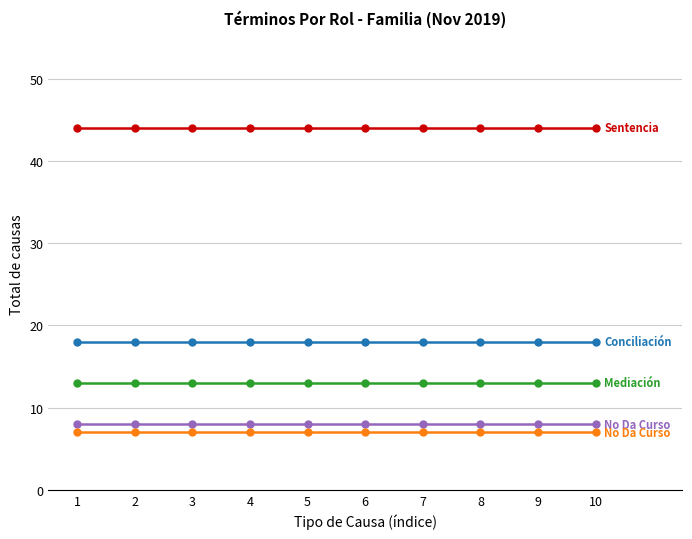

What is the total value across all series at 5?

90